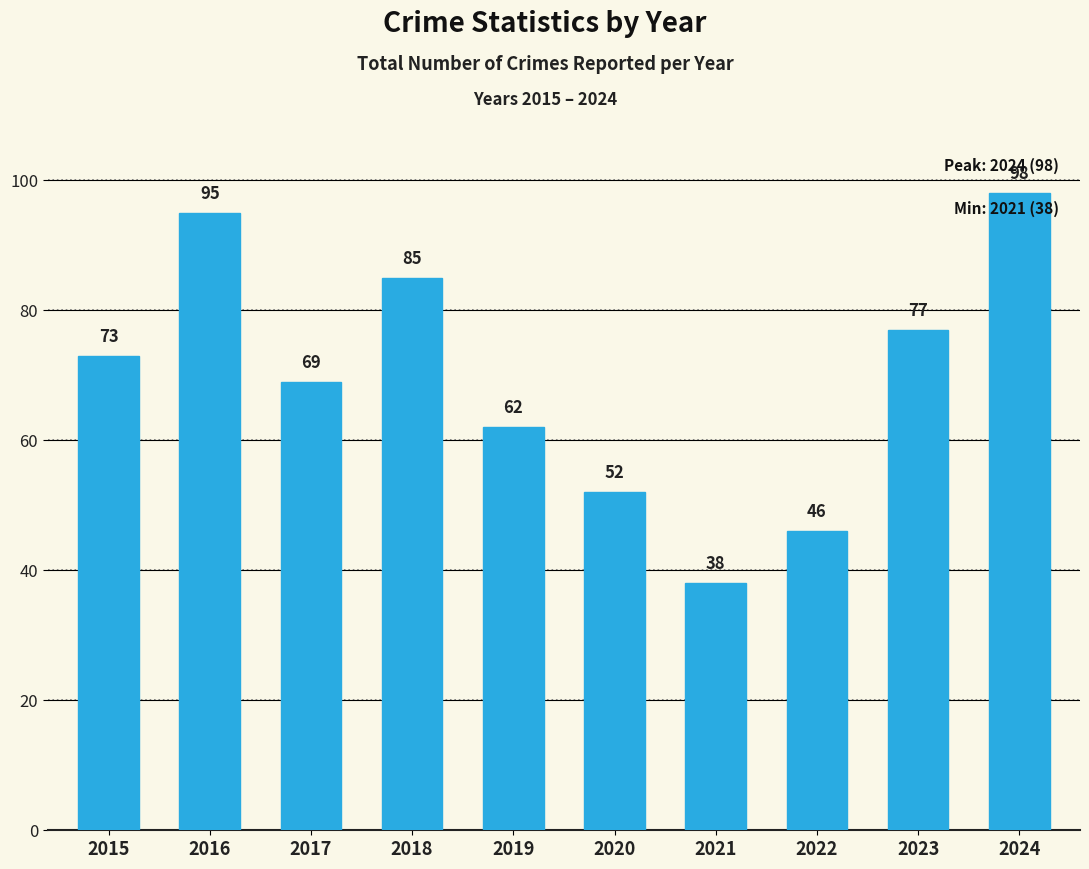

What is the greatest value displayed?

98